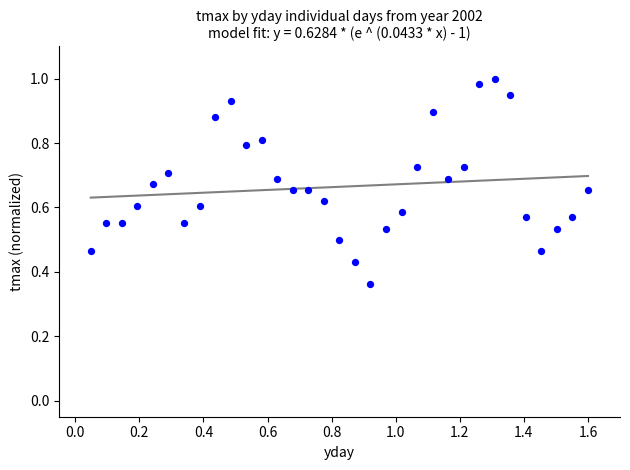

What is the range of X values (max minus min)?

1.6